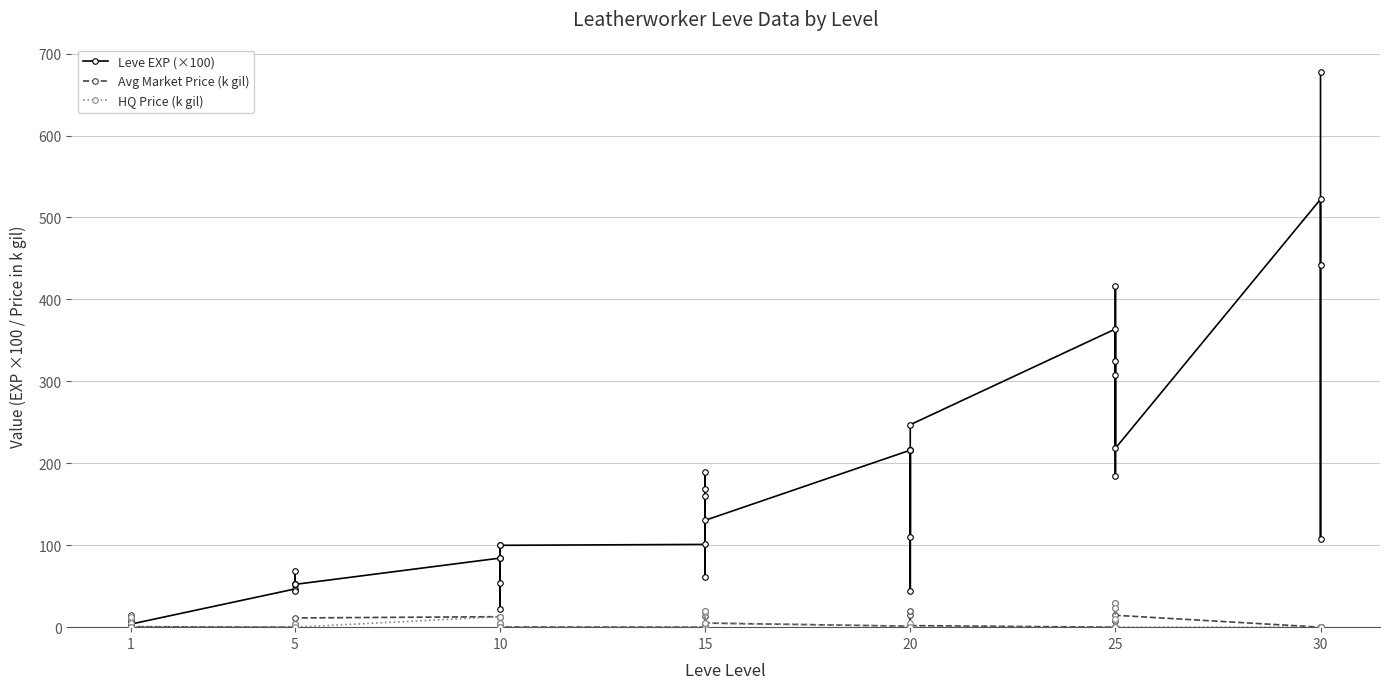

The HQ Price (k gil) series shows 0.0 at 1. True or false?

True